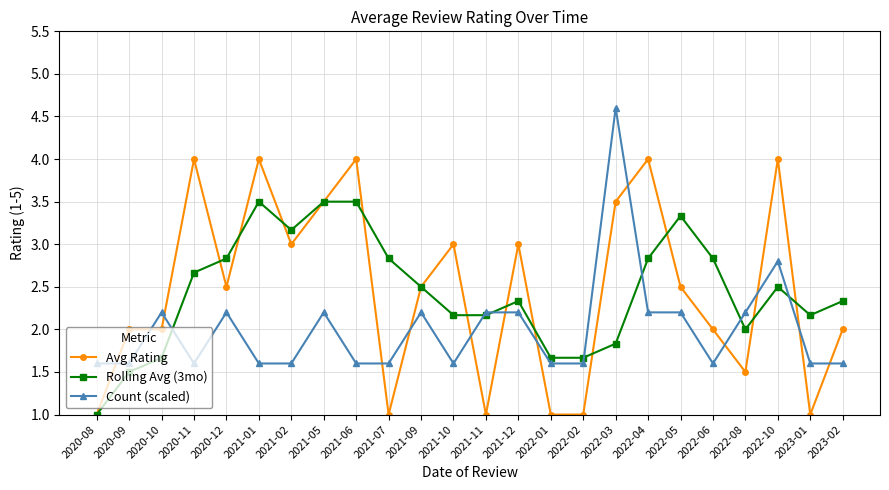

Reading left to right, what are all the values shown in this chart?

Avg Rating: 1.0	2.0	2.0	4.0	2.5	4.0	3.0	3.5	4.0	1.0	2.5	3.0	1.0	3.0	1.0	1.0	3.5	4.0	2.5	2.0	1.5	4.0	1.0	2.0
Rolling Avg (3mo): 1.0	1.5	1.7	2.7	2.8	3.5	3.2	3.5	3.5	2.8	2.5	2.2	2.2	2.3	1.7	1.7	1.8	2.8	3.3	2.8	2.0	2.5	2.2	2.3
Count (scaled): 1.6	1.6	2.2	1.6	2.2	1.6	1.6	2.2	1.6	1.6	2.2	1.6	2.2	2.2	1.6	1.6	4.6	2.2	2.2	1.6	2.2	2.8	1.6	1.6